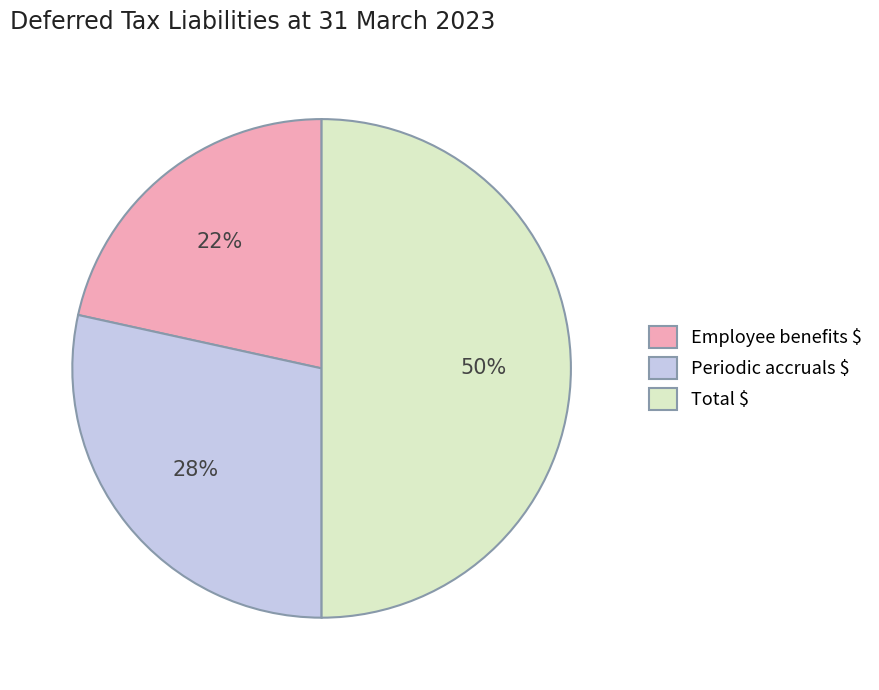

Is it true that Periodic accruals $ is 22% of the pie?

False